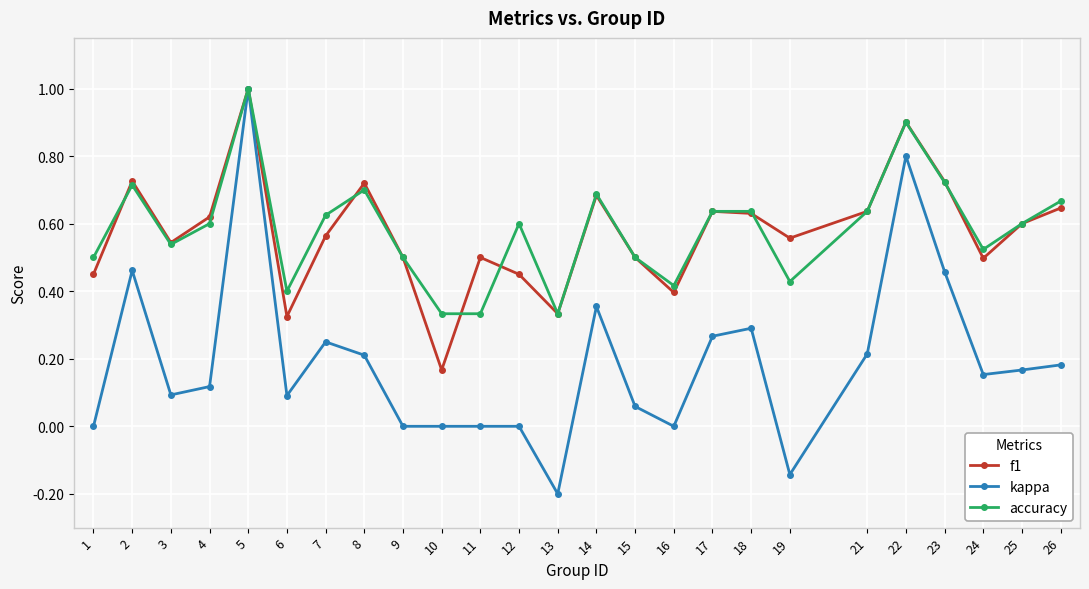

Where is the first local minimum for accuracy?

3